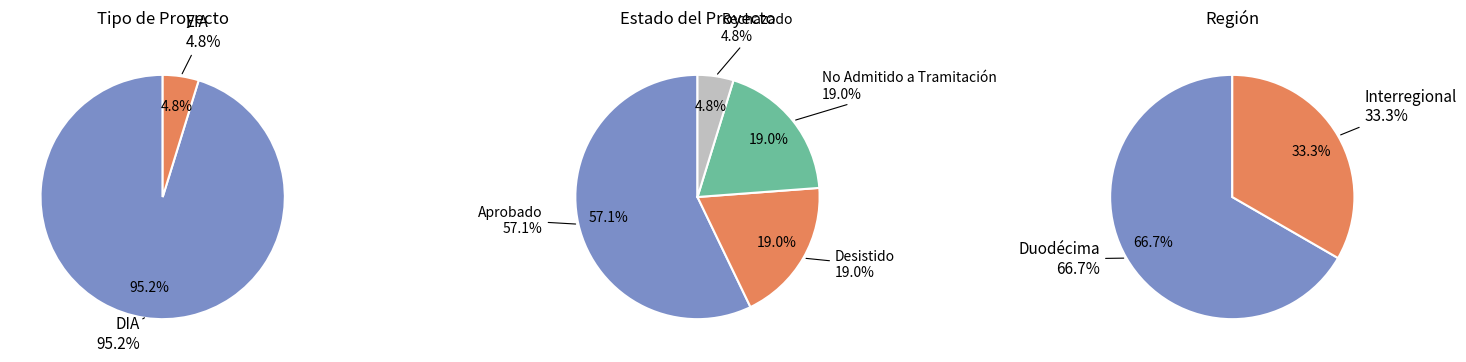

Combined, what portion of the pie is Aprobado and Rechazado?

61.9%